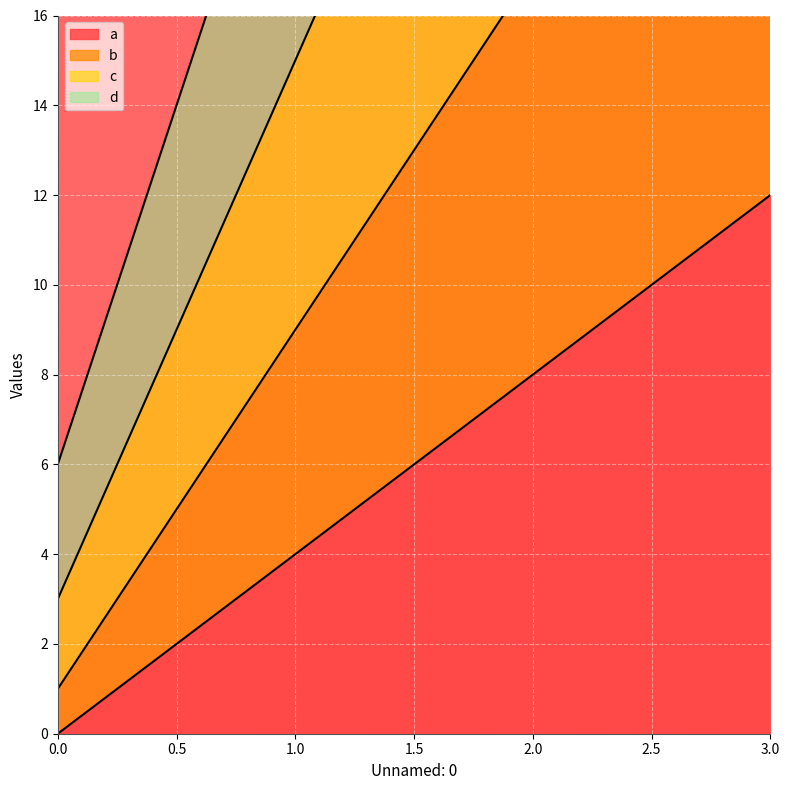

What is the approximate value of b at 0?

1